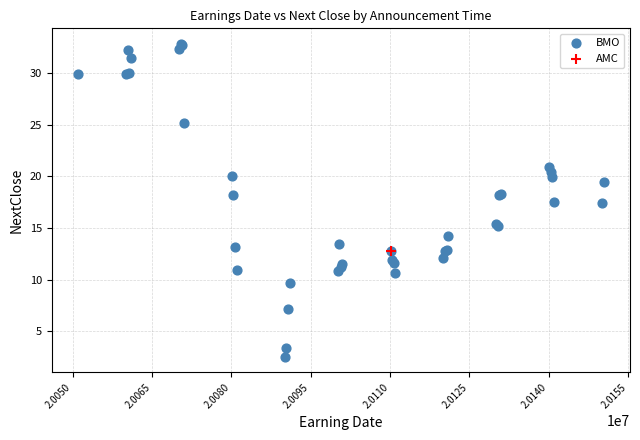

What are all the series names shown in the legend?

BMO, AMC